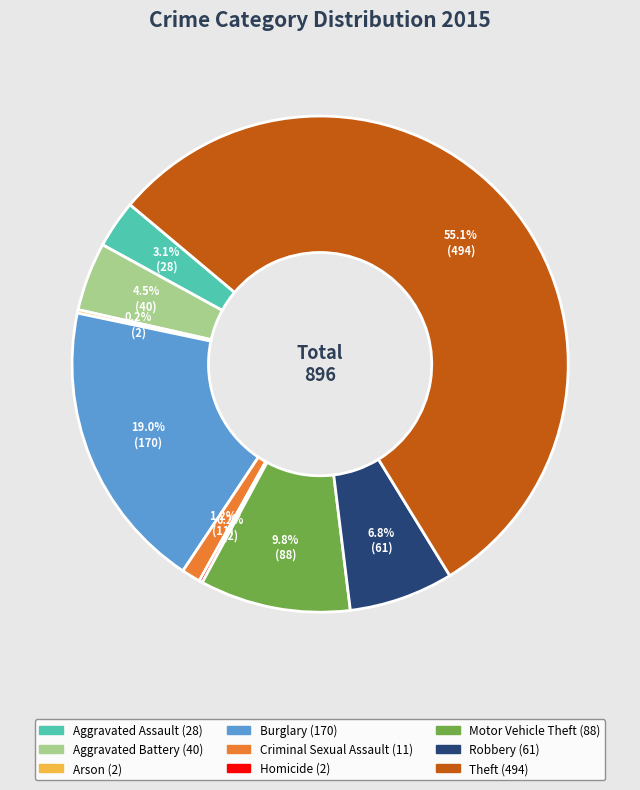

Is Burglary the majority of the pie?

No